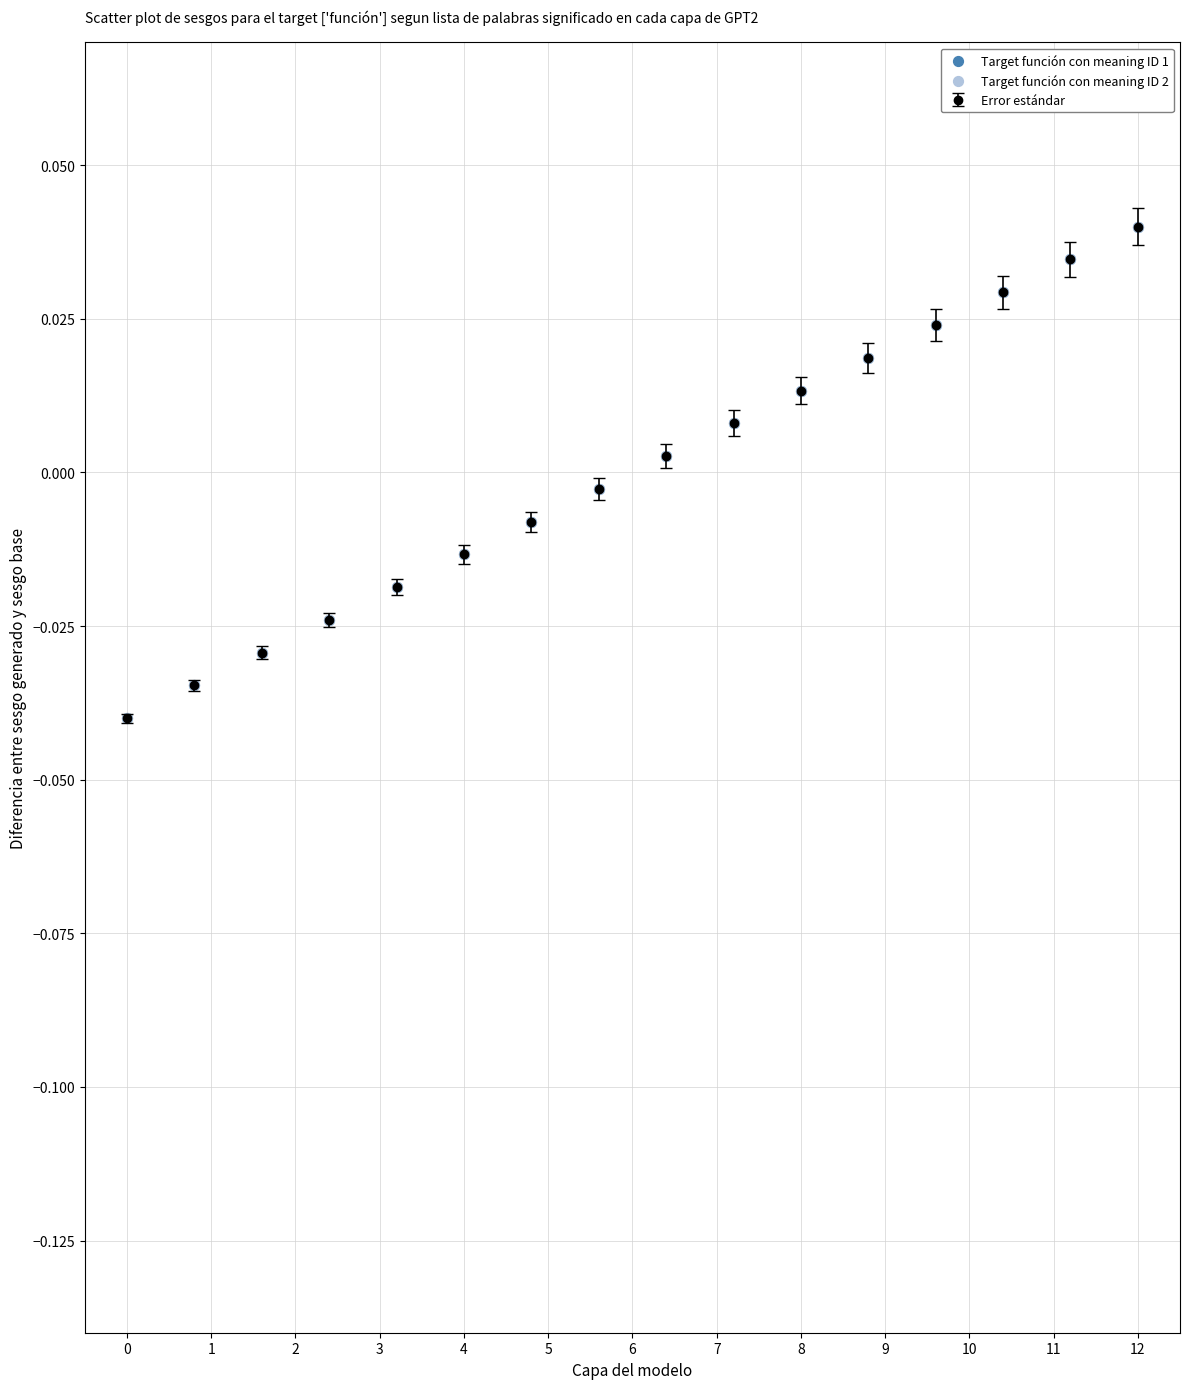

True or false: there are more than 2 points higher than both neighbors.

False